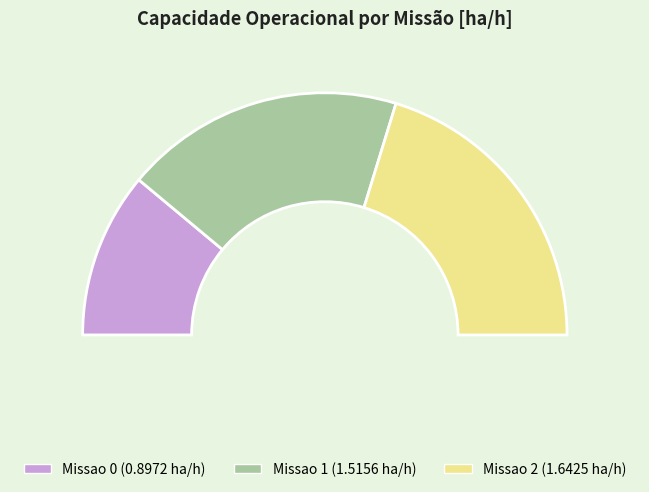

To the nearest percent, what is the average slice percentage?

33%